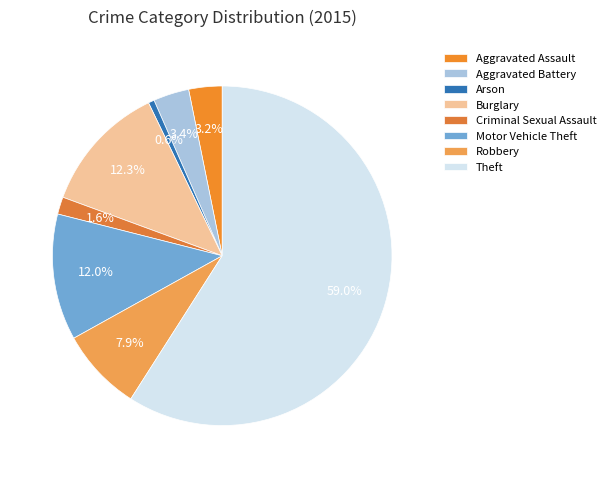

Is Theft the majority of the pie?

Yes